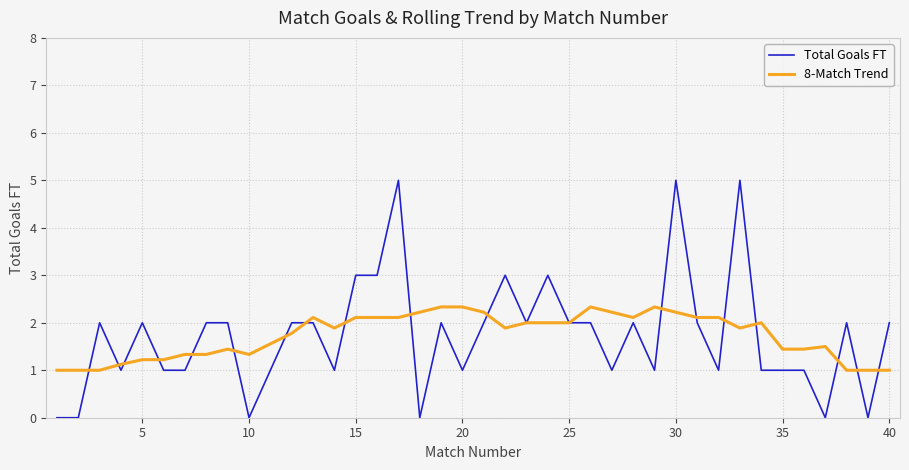

What is the lowest value of the 8-Match Trend series?

1.0